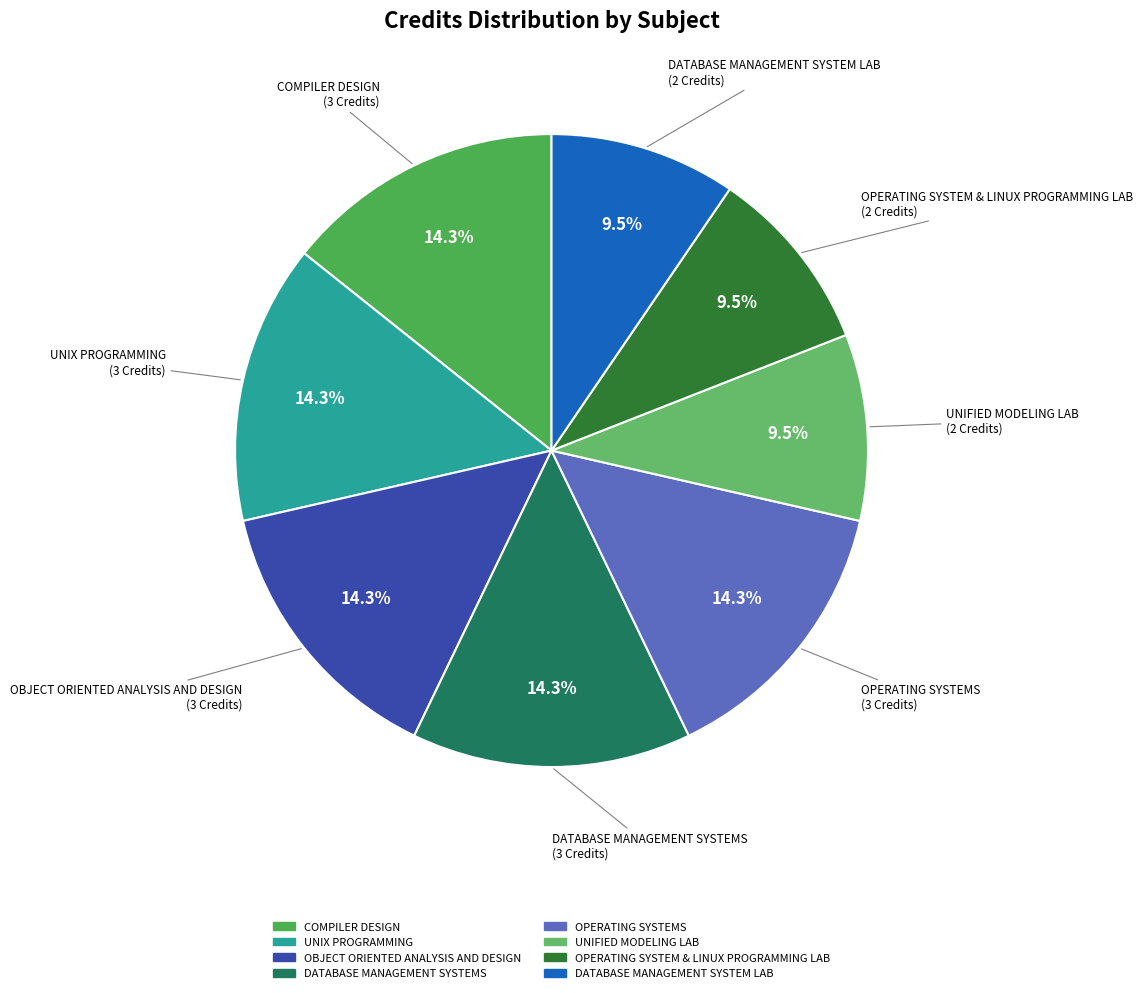

Is there any slice that represents more than half of the pie?

No